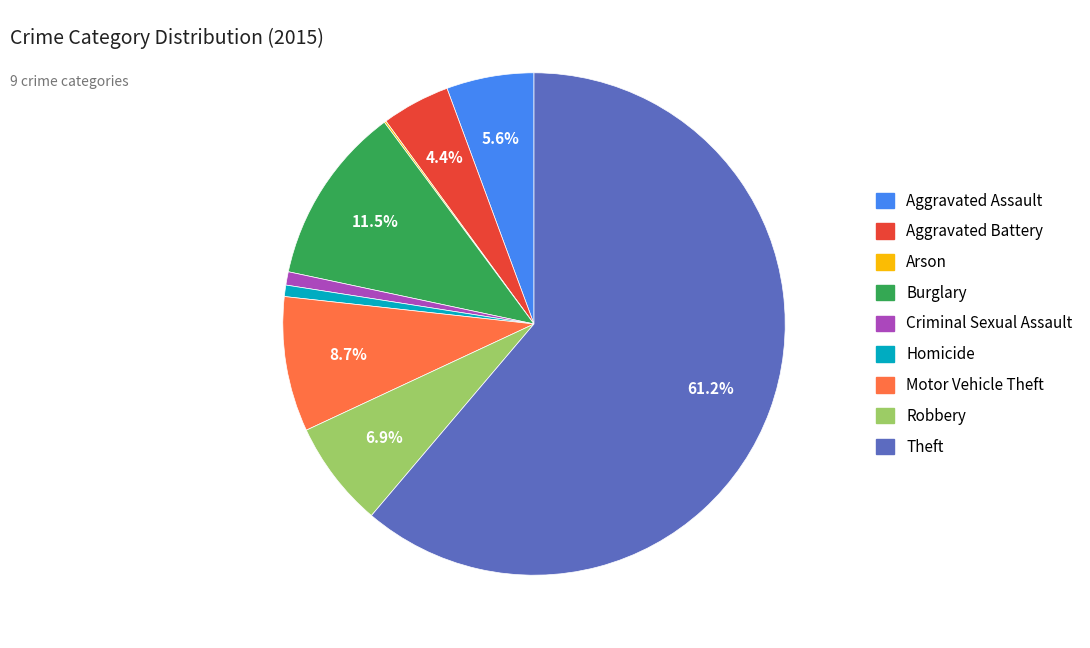

True or false: Robbery accounts for 7% of the total.

True